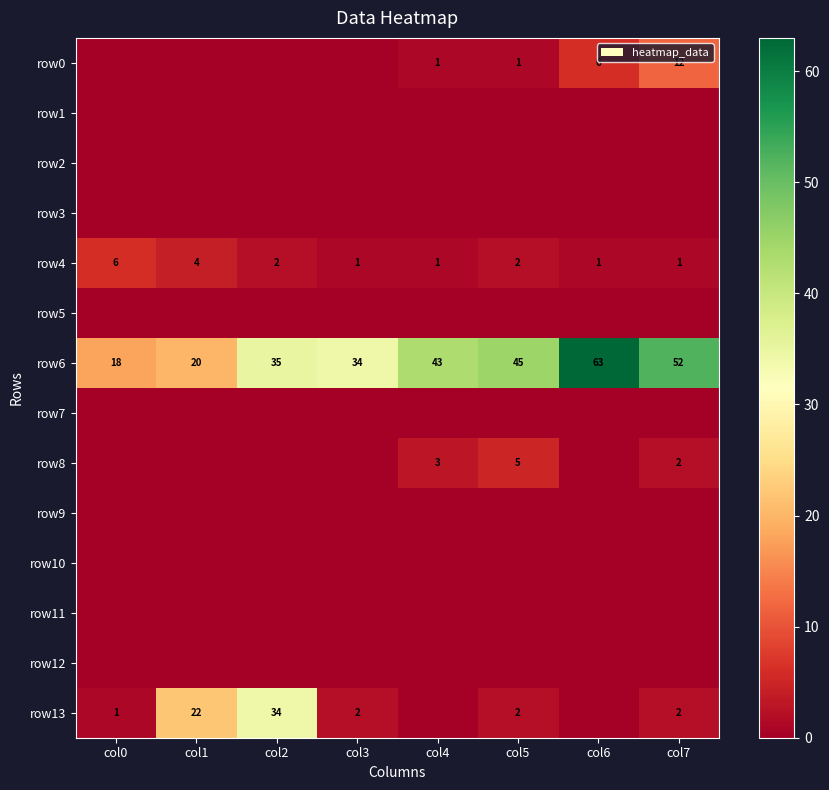

At which label does row6 reach its minimum?

col0